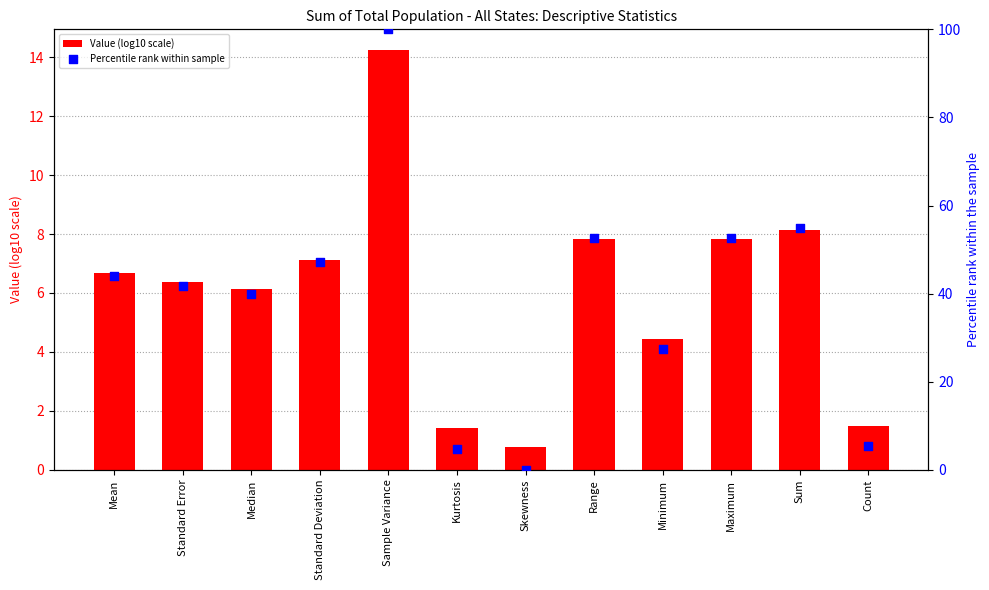

Is the value of Value (log10 scale) at Maximum greater than the value of Percentile rank within sample at Range?

No